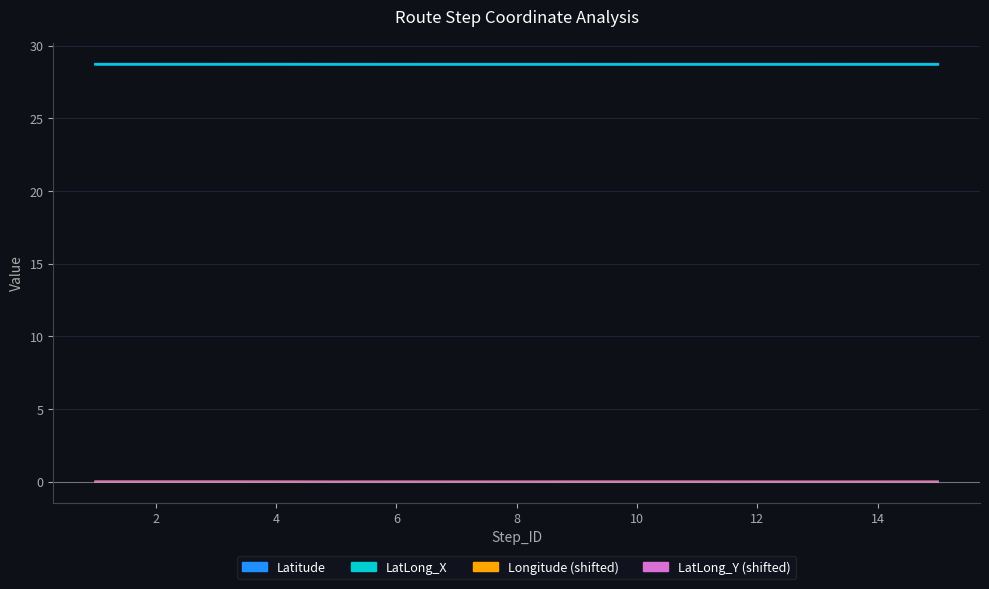

Where is Longitude nearest to the value 0?

4